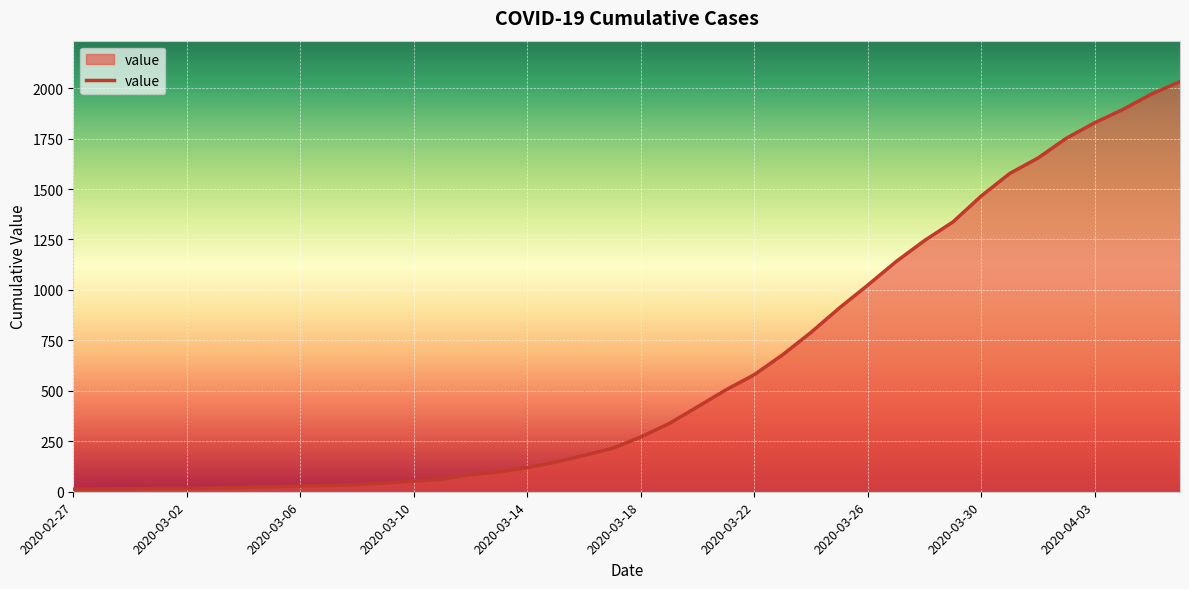

What is the smallest value displayed?

13